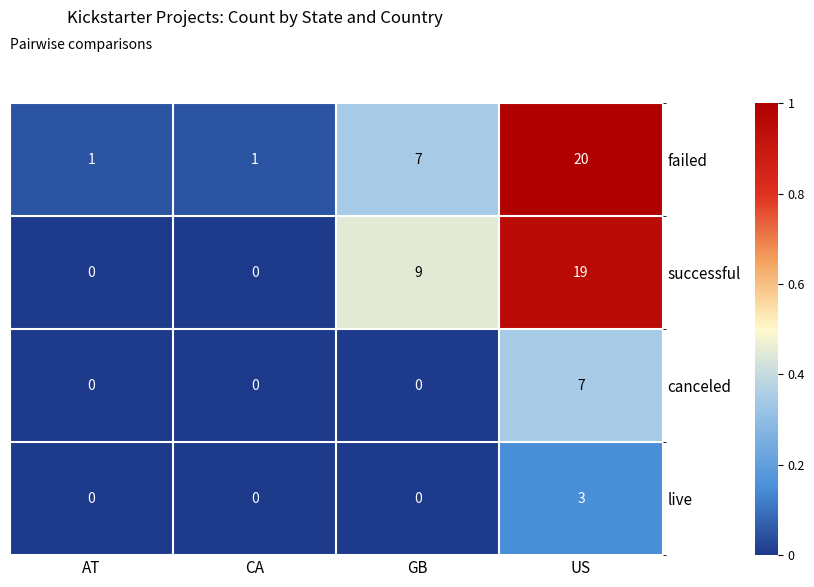

What value does the live series have at US?

3